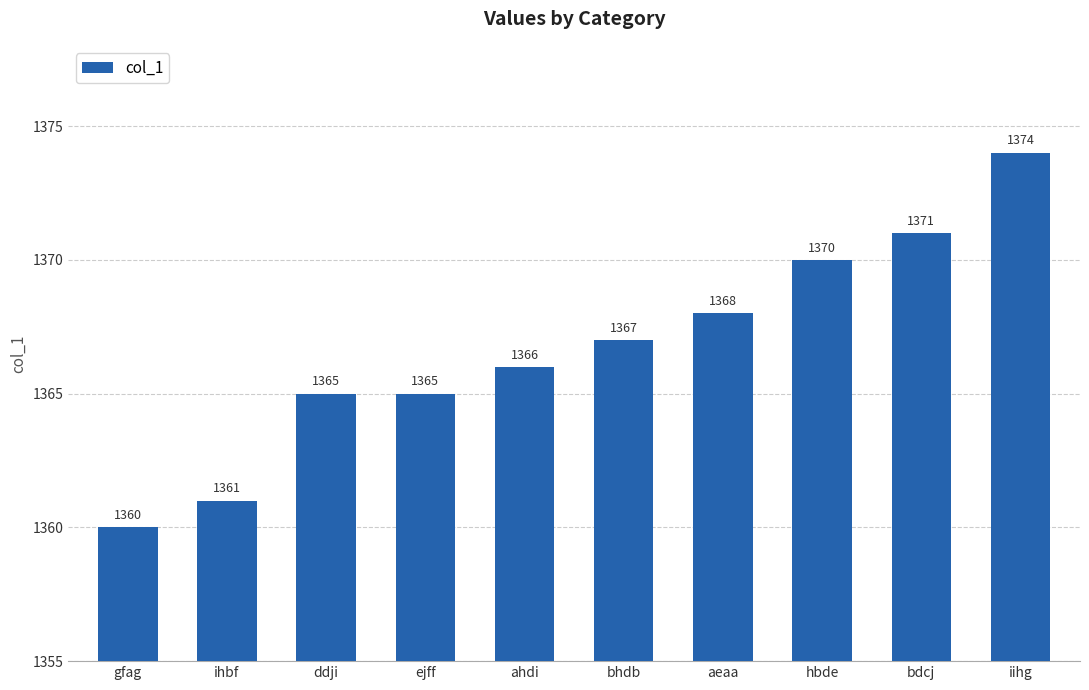

Does the chart contain stacked bars?

No